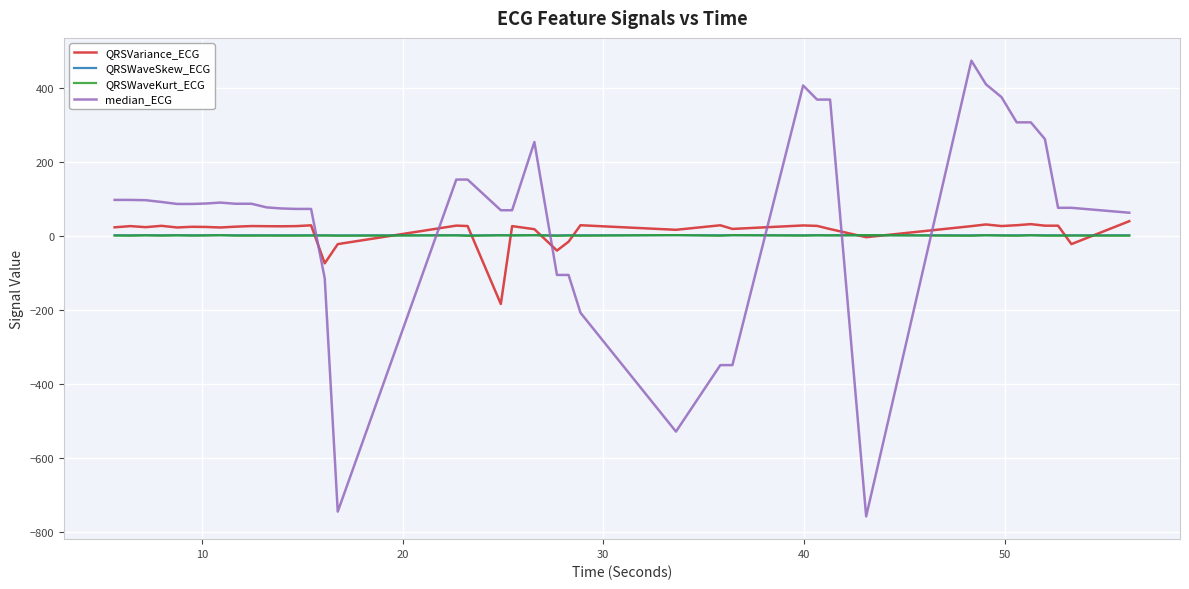

What is the maximum value for median_ECG?

473.2